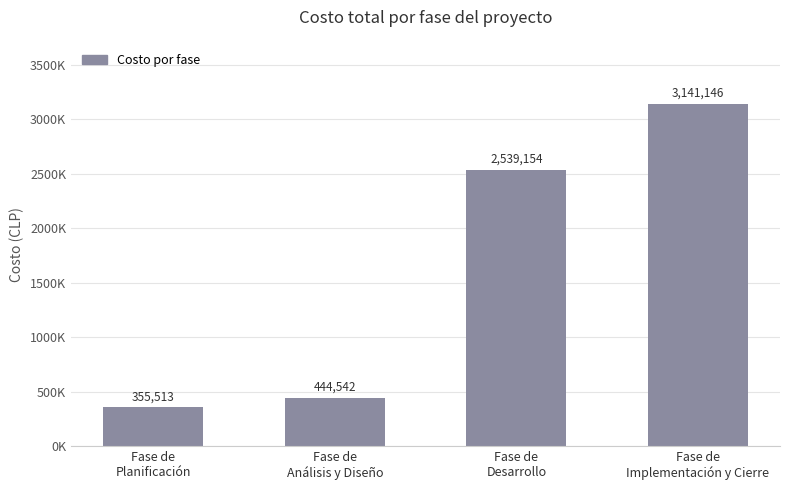

Are the bars horizontal?

No